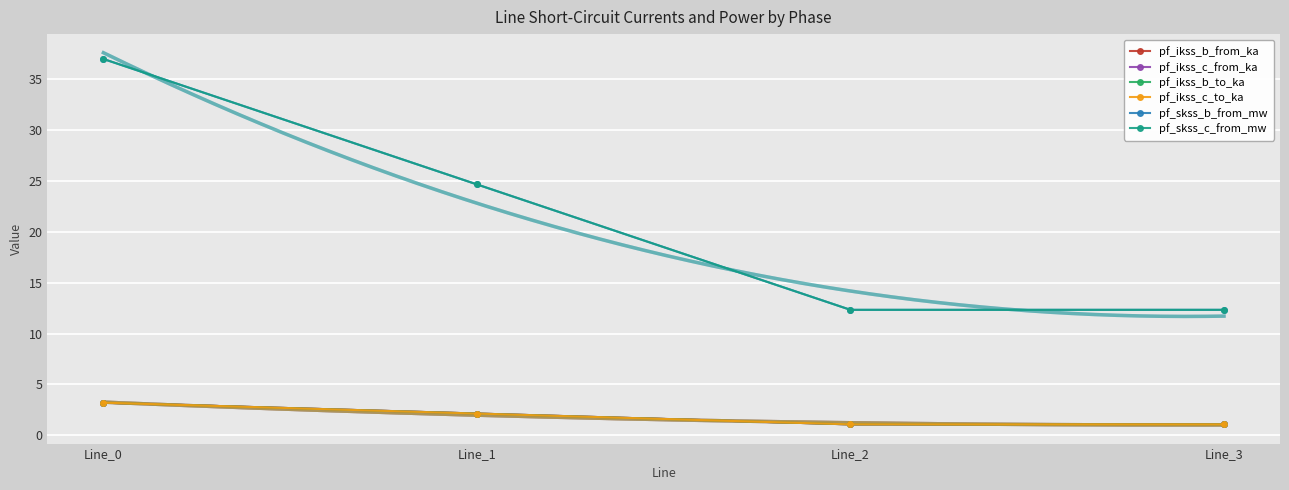

What is the difference between the pf_ikss_b_from_ka values at Line_2 and Line_0?

2.1